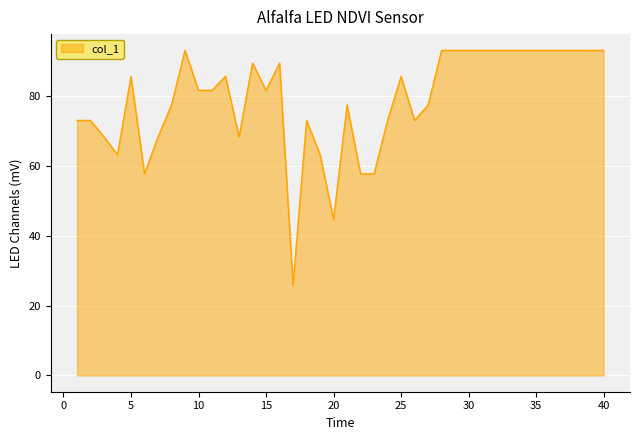

What is the maximum value shown in the chart?

93.1